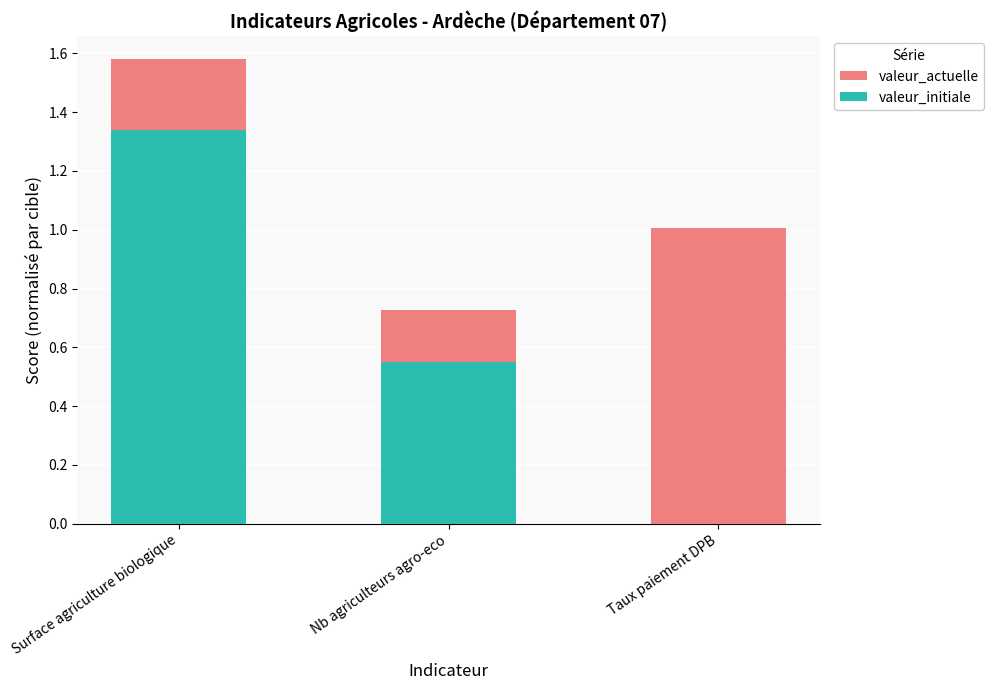

Which category has the lowest value across all series?

Taux paiement DPB